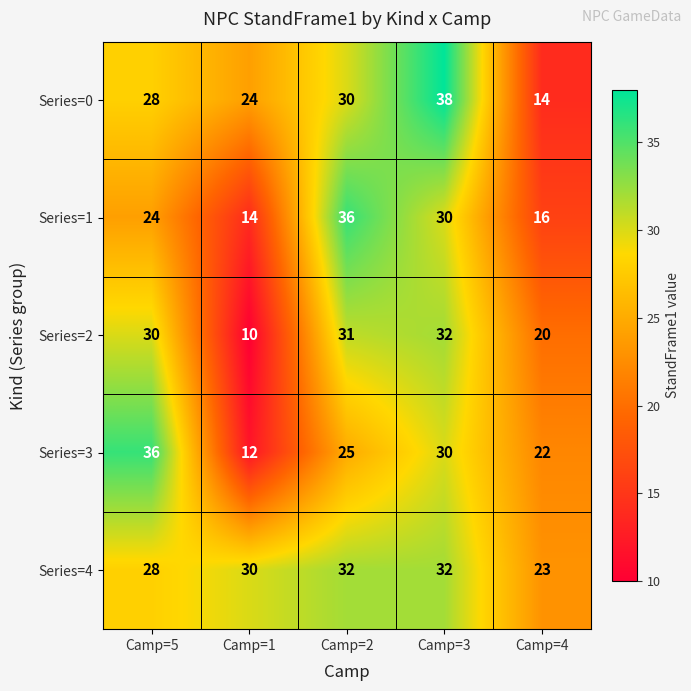

Reading left to right, extract all data points from this chart.

Series=0: 28	24	30	38	14
Series=1: 24	14	36	30	16
Series=2: 30	10	31	32	20
Series=3: 36	12	25	30	22
Series=4: 28	30	32	32	23